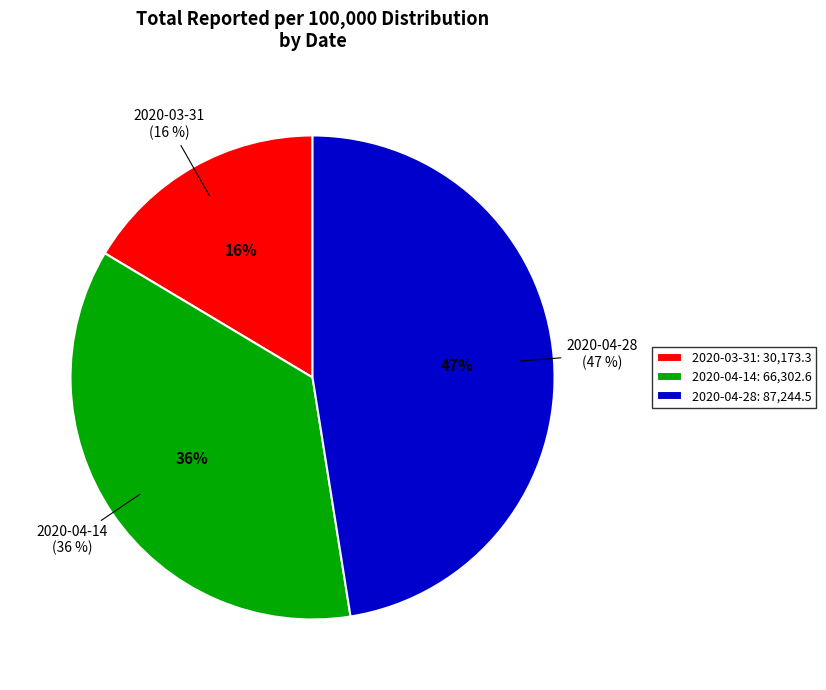

The 2020-04-28 slice represents 41% of the pie. True or false?

False